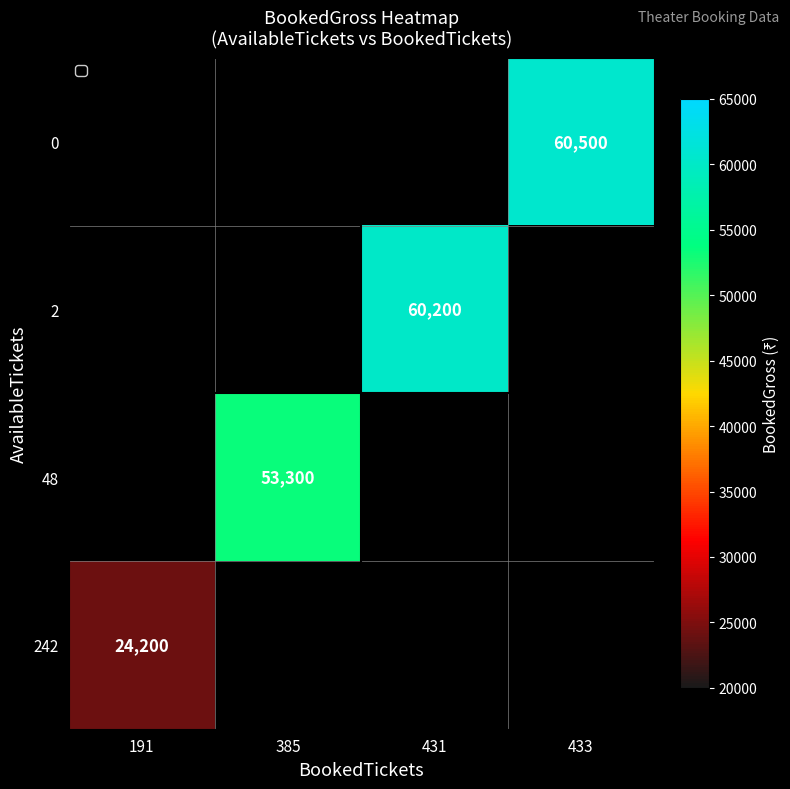

The 2 series shows 37112 at 431. True or false?

False